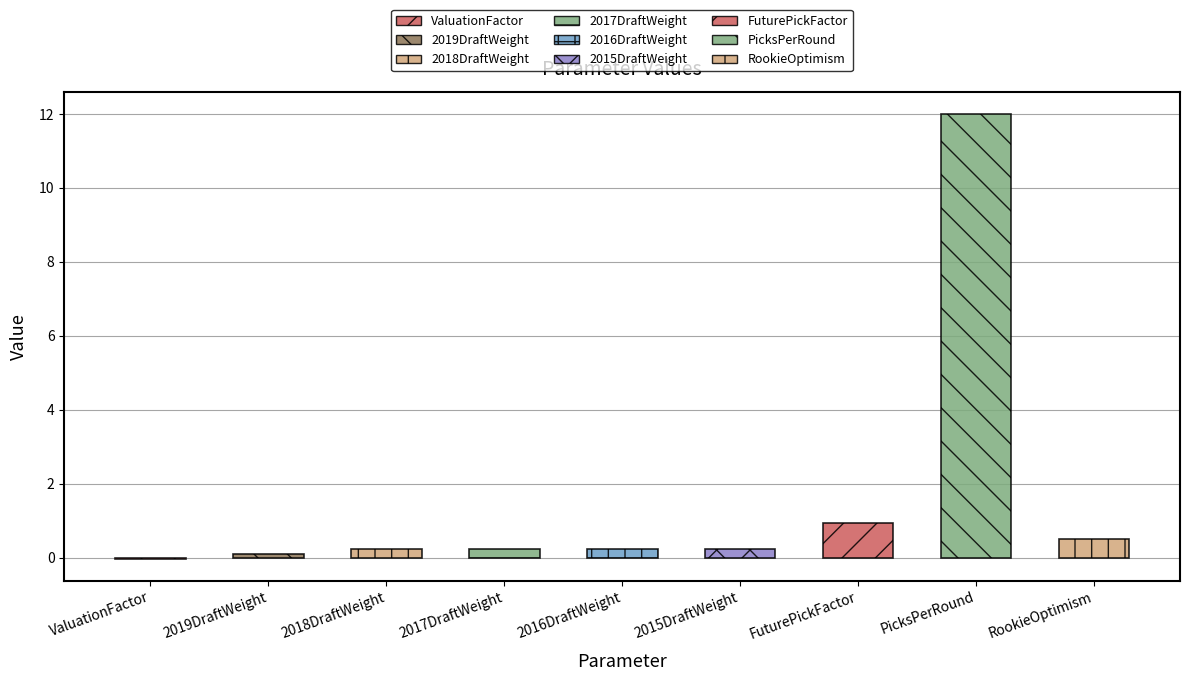

Which category has the lowest value across all series?

ValuationFactor